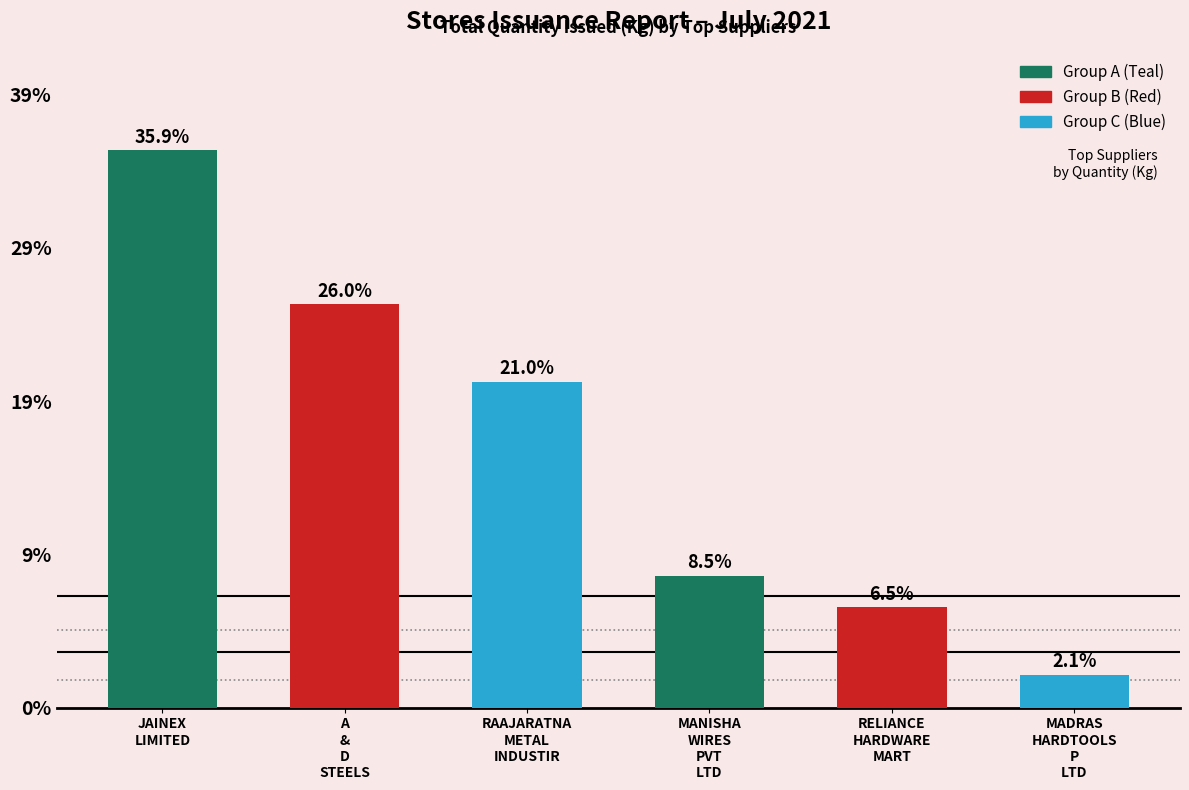

Reading right to left, transcribe all the data shown in this chart.

273.4	841.0	1104.0	2729.8	3379.6	4671.6